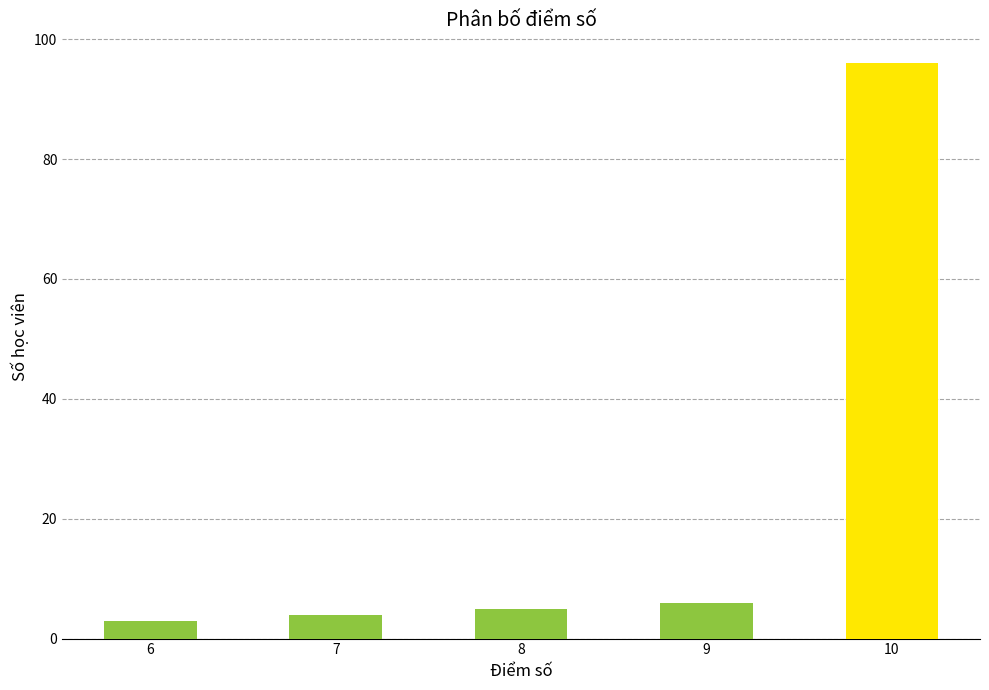

What is the difference between the maximum and minimum values?

93